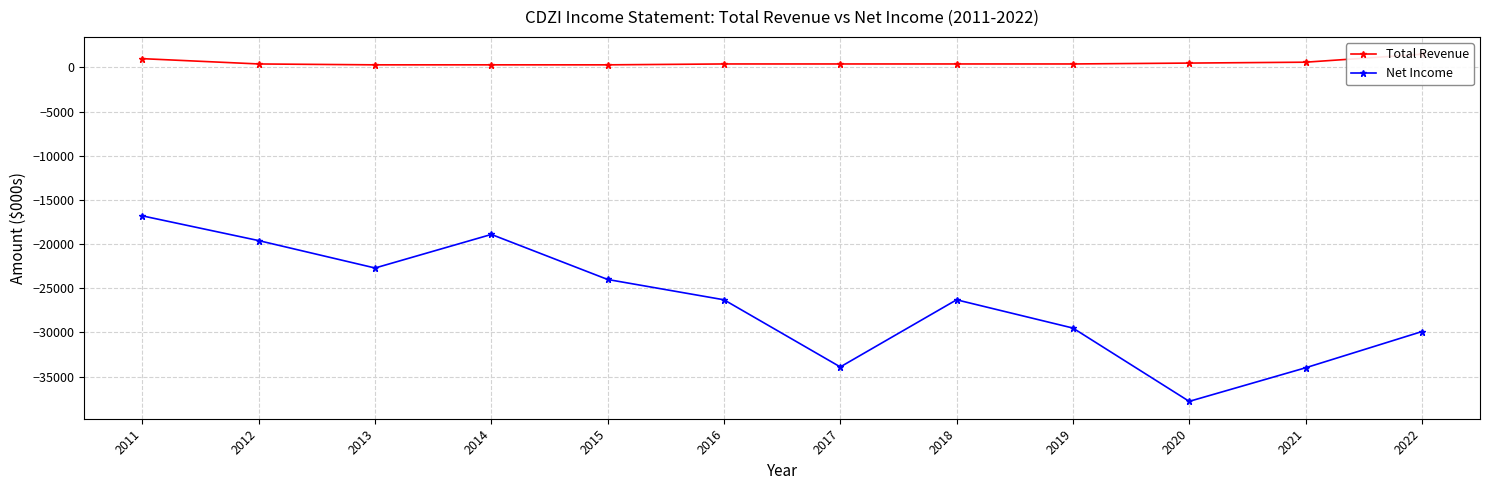

At which category does the chart reach its peak across all series?

2022